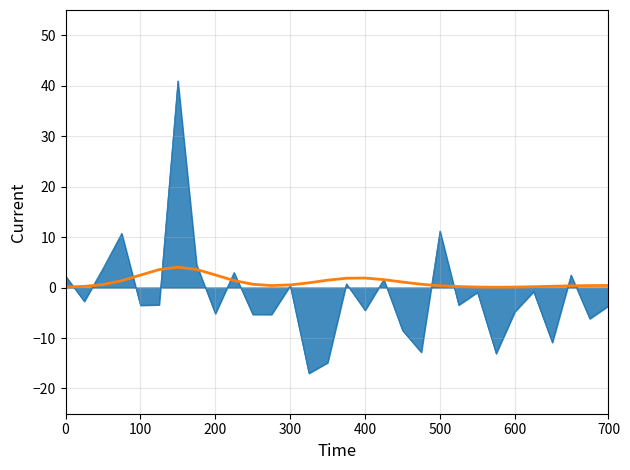

What is the smallest value displayed?

-17.0